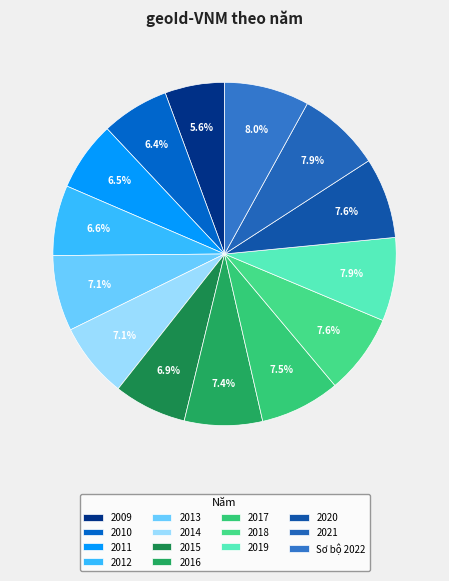

Does 2009 account for over 50% of the chart?

No